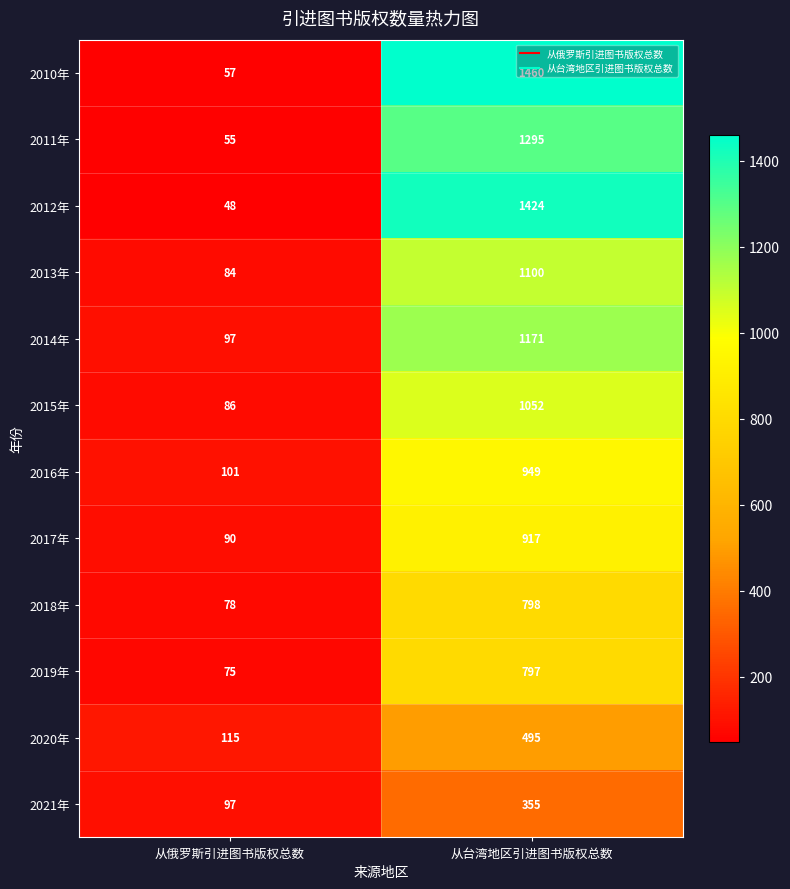

List the series in order of their peak value, lowest first.

2021年, 2020年, 2019年, 2018年, 2017年, 2016年, 2015年, 2013年, 2014年, 2011年, 2012年, 2010年